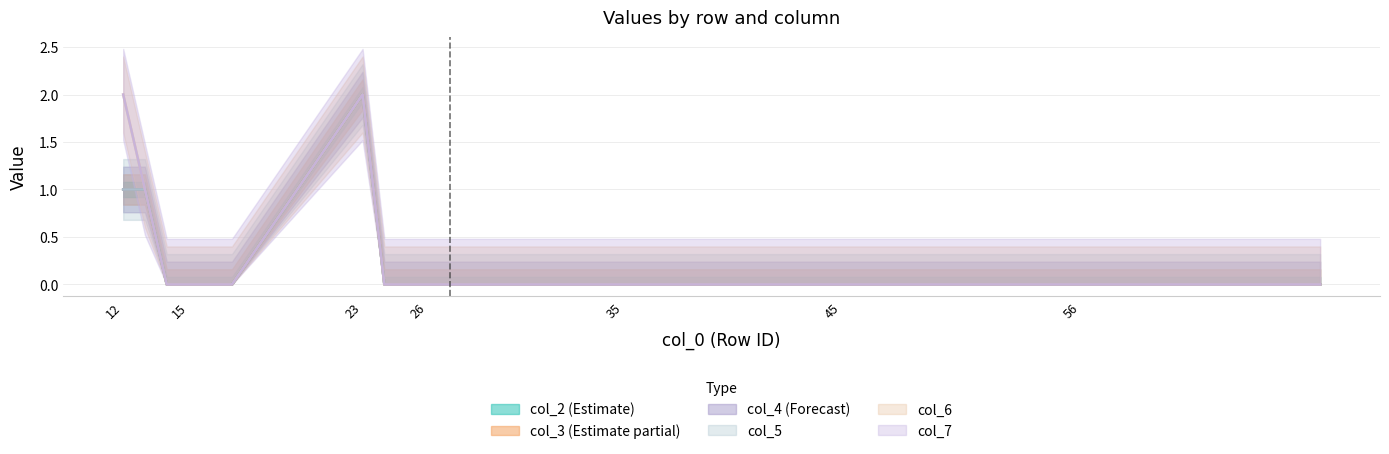

True or false: col_4 and col_7 intersect in this chart.

False